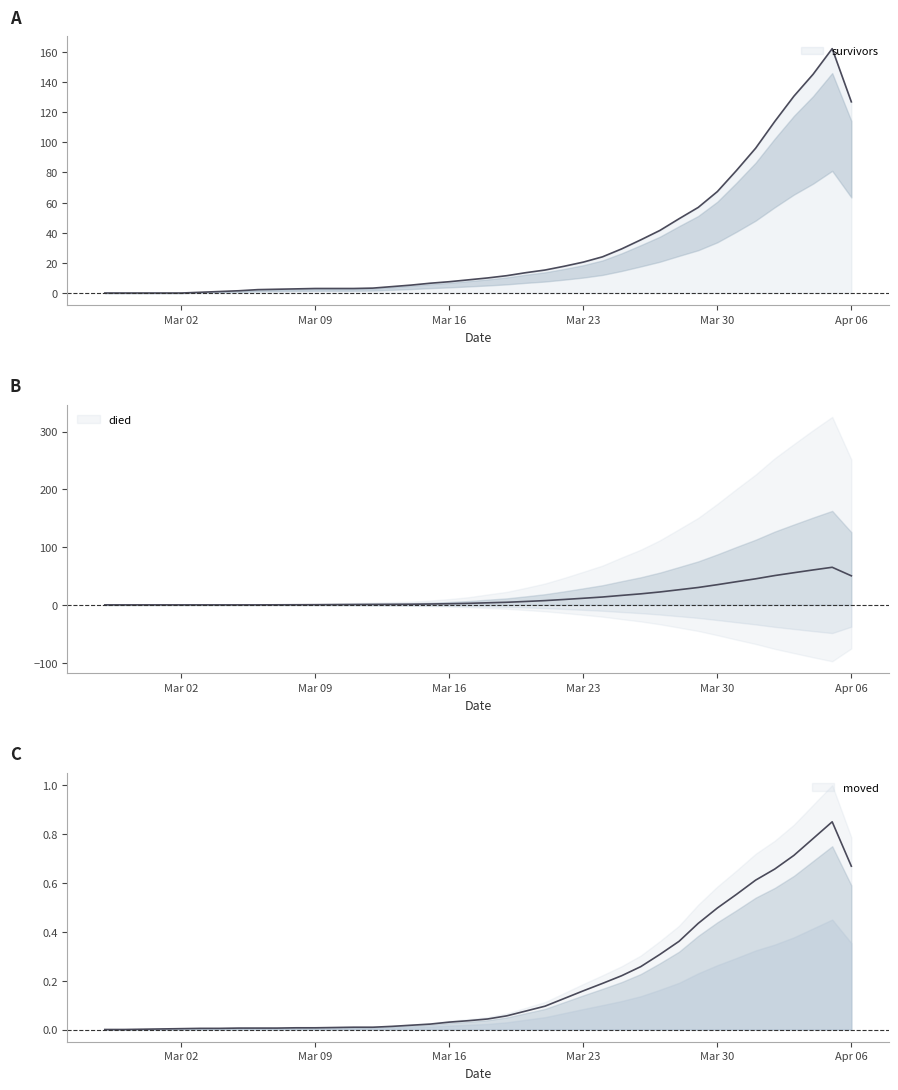

The value of died at 2020-03-31 is 67.4. True or false?

False